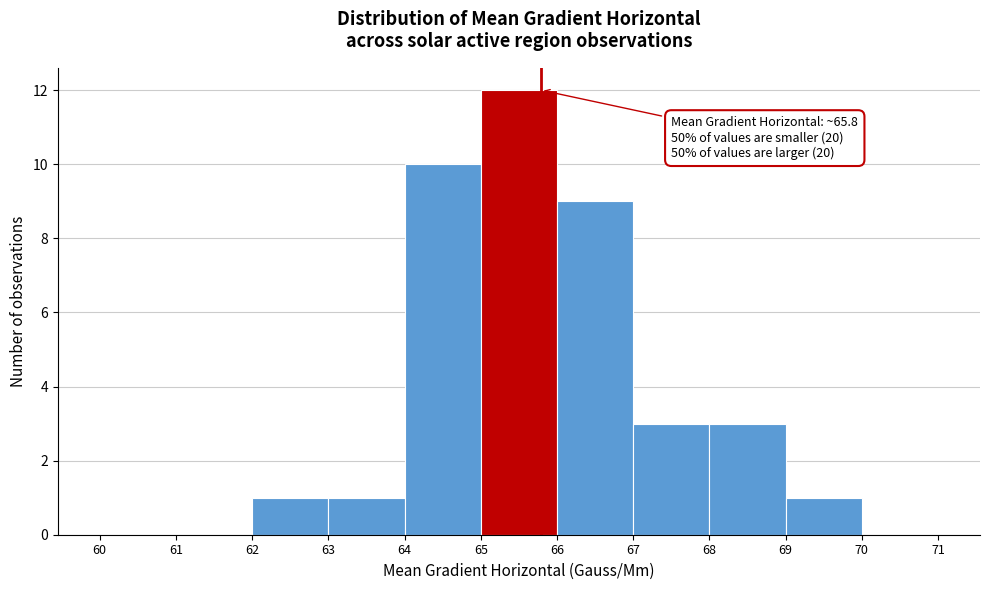

Over which range of the x-axis is the bar tallest?

65 to 66